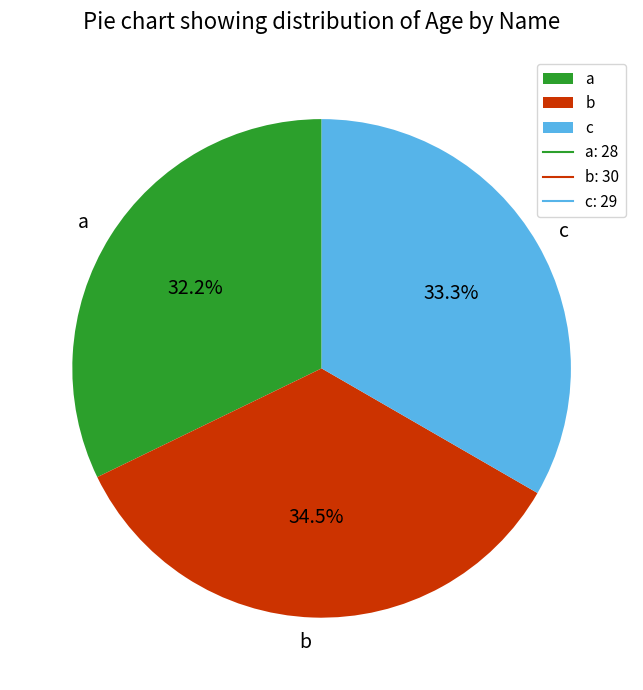

What portion of the pie excludes c?

66.7%